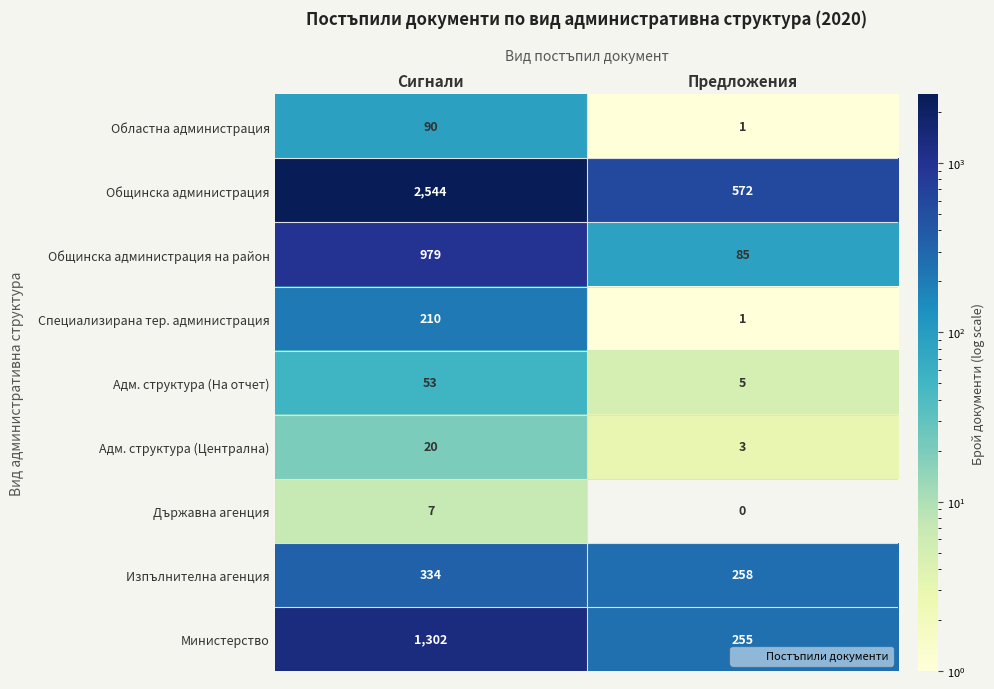

Rank the series by their maximum value, from highest to lowest.

Общинска администрация, Министерство, Общинска администрация на район, Изпълнителна агенция, Специализирана тер. администрация, Областна администрация, Адм. структура (На отчет), Адм. структура (Централна), Държавна агенция